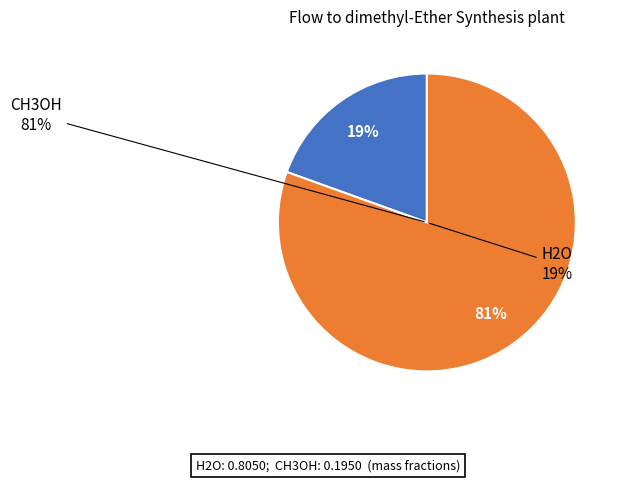

Is there any slice that represents more than half of the pie?

Yes